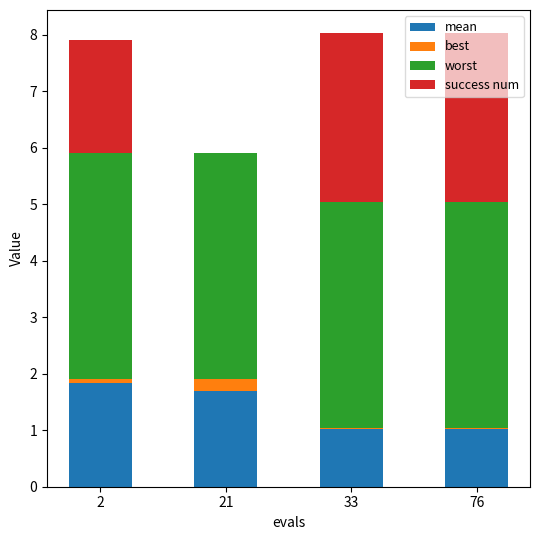

Count the number of data series in this chart.

4